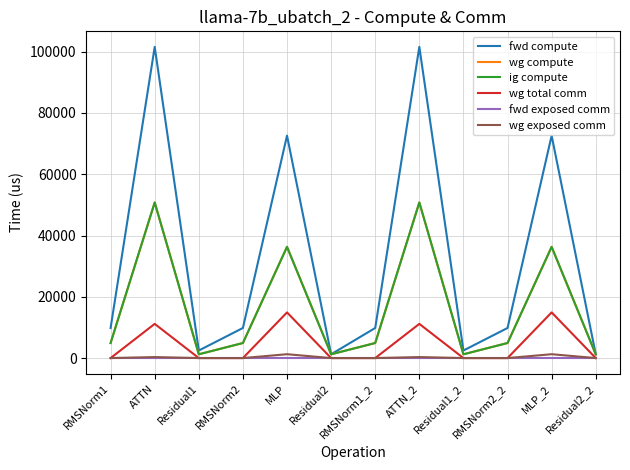

At which label is wg exposed comm closest to 629?

ATTN